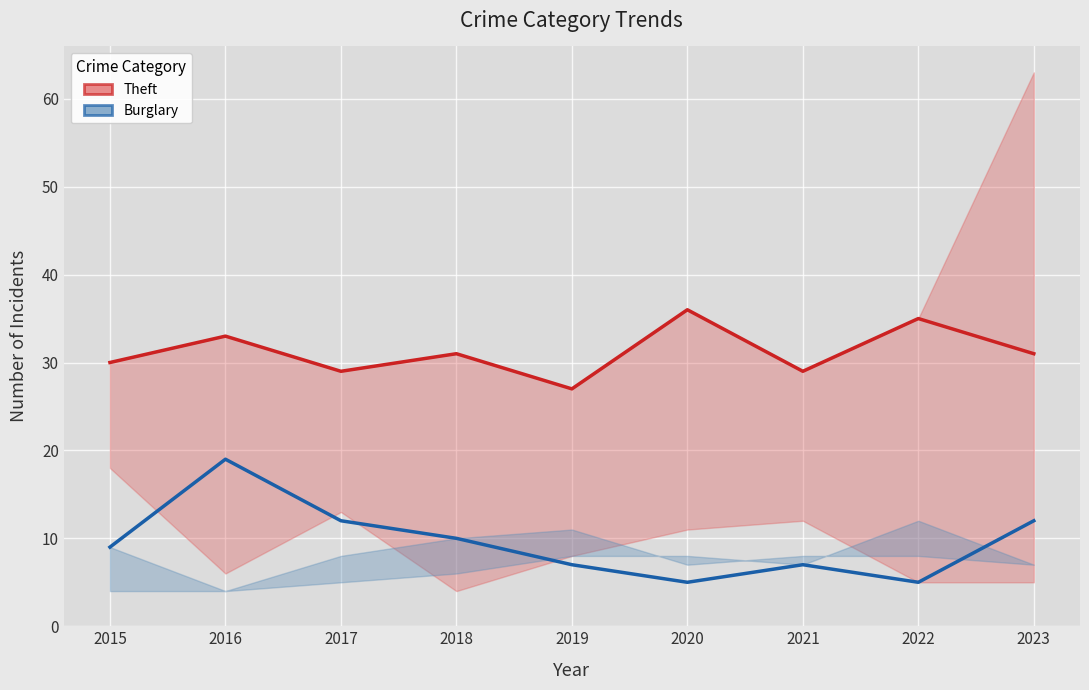

What is the difference between the highest and lowest values at 2017?

17